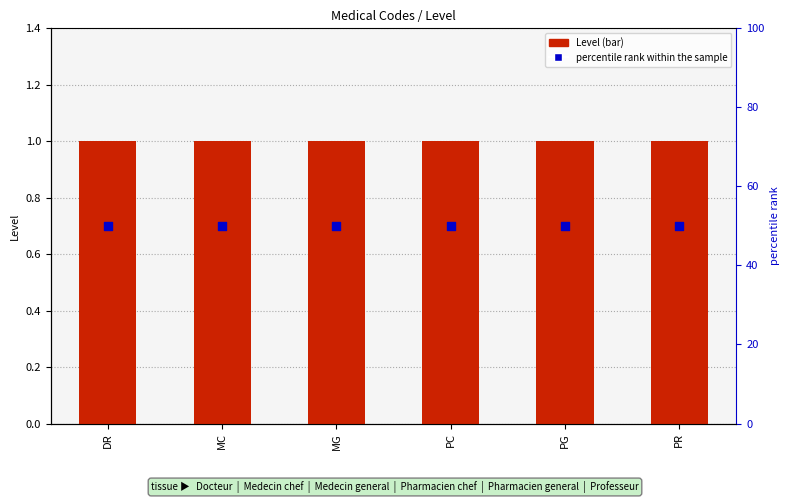

At how many categories does at least one series exceed 37?

6